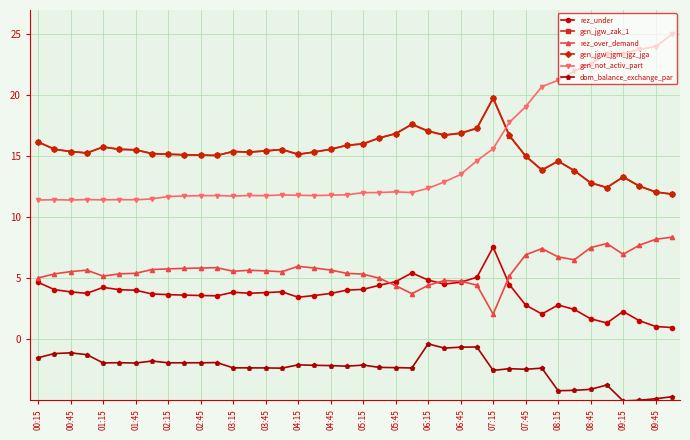

What is the minimum value shown in the chart?

-5.1